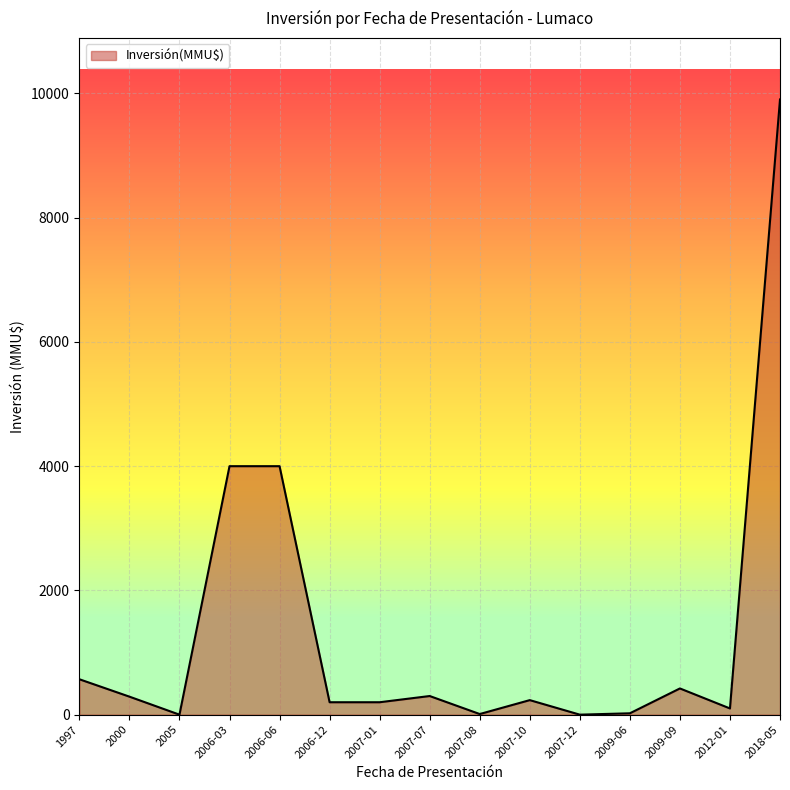

Does the chart display data point markers on the line(s)?

No